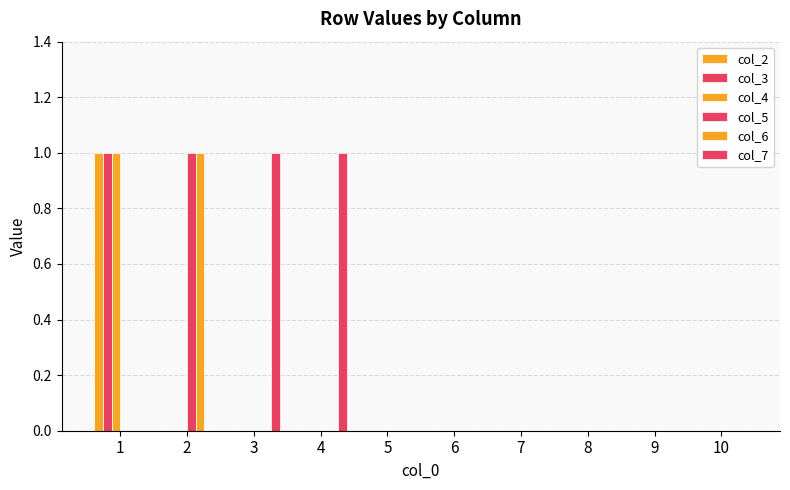

Reading left to right, list all the values displayed in this chart.

col_2: 1	0	0	0	0	0	0	0	0	0
col_3: 1	0	0	0	0	0	0	0	0	0
col_4: 1	0	0	0	0	0	0	0	0	0
col_5: 0	1	0	0	0	0	0	0	0	0
col_6: 0	1	0	0	0	0	0	0	0	0
col_7: 0	0	1	1	0	0	0	0	0	0